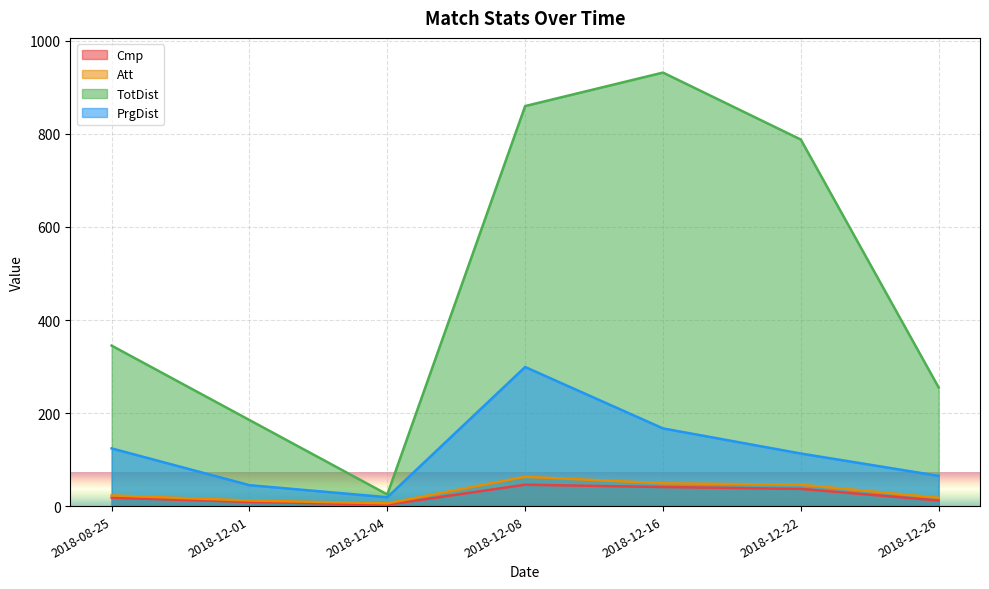

What is the sum of all Att values?

217